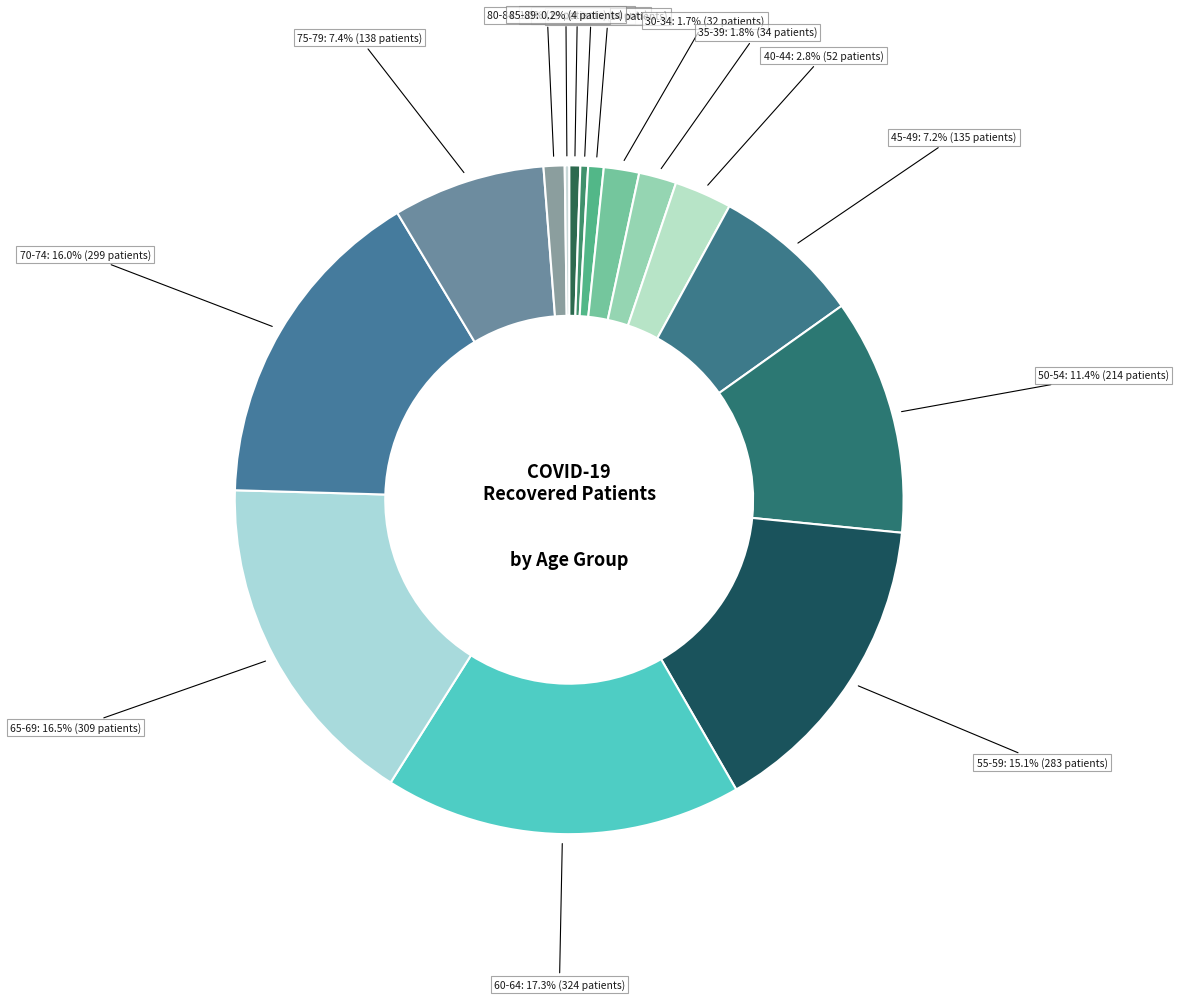

Combined, do 35-39 and 20-24 account for over 50%?

No